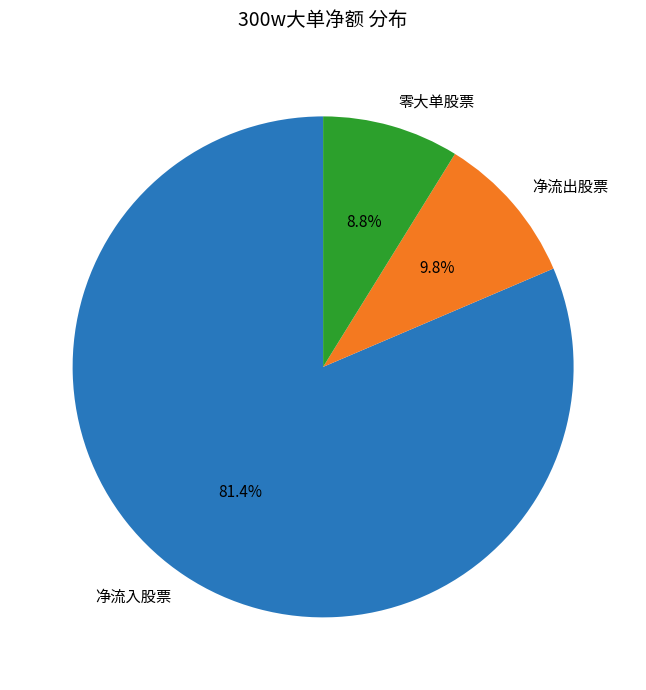

What is the total percentage of 净流入股票 and 净流出股票?

91.2%